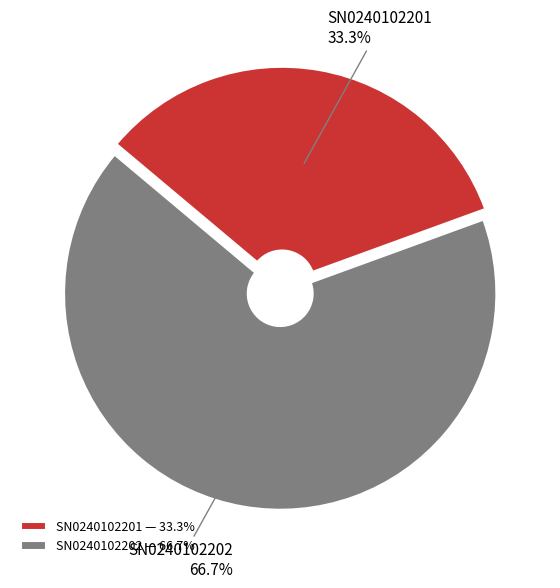

Is it true that SN0240102201 is 33% of the pie?

True